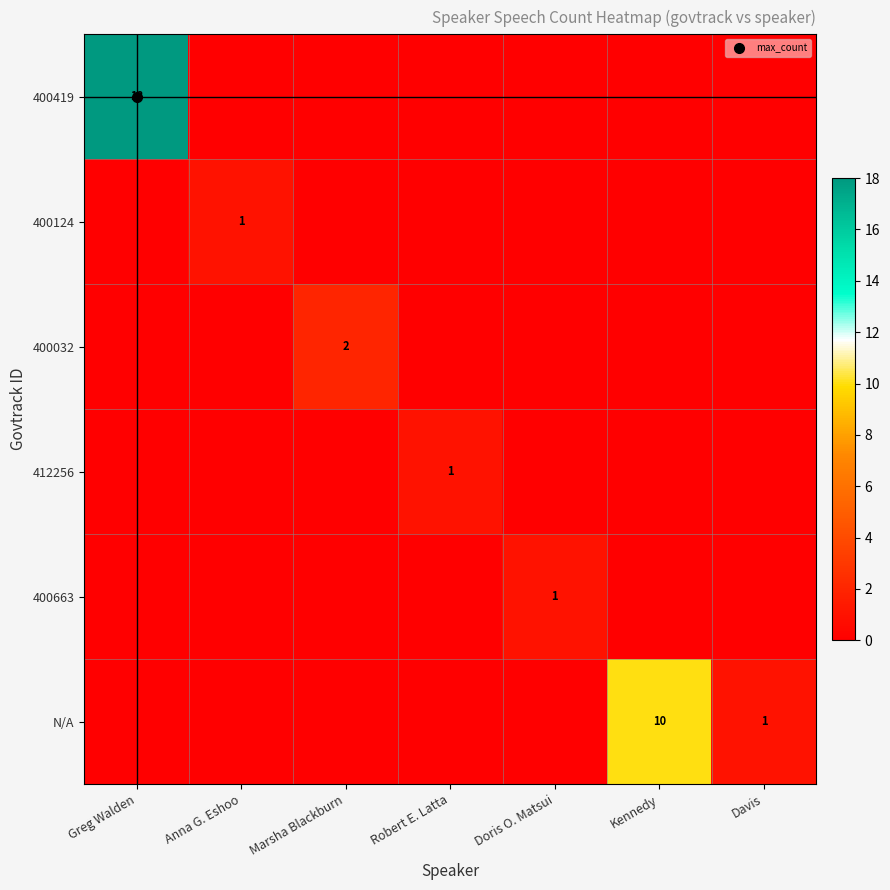

True or false: 400124 has a value of 0 at Doris O. Matsui.

False